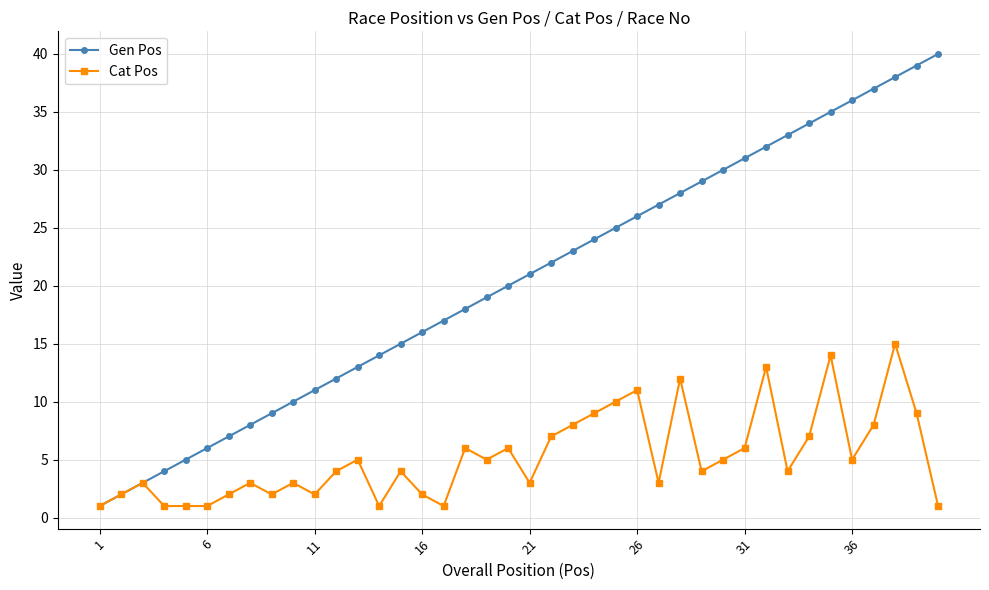

What is the maximum value for Cat Pos?

15